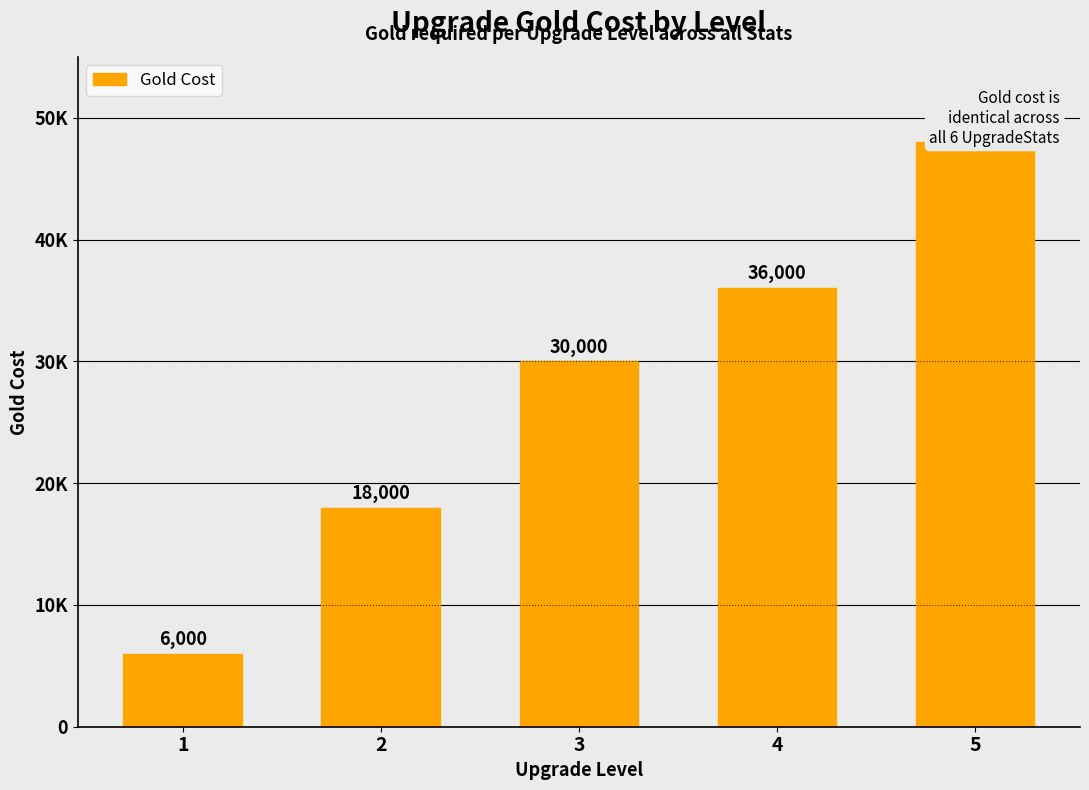

Between 2 and 3, which is larger?

3